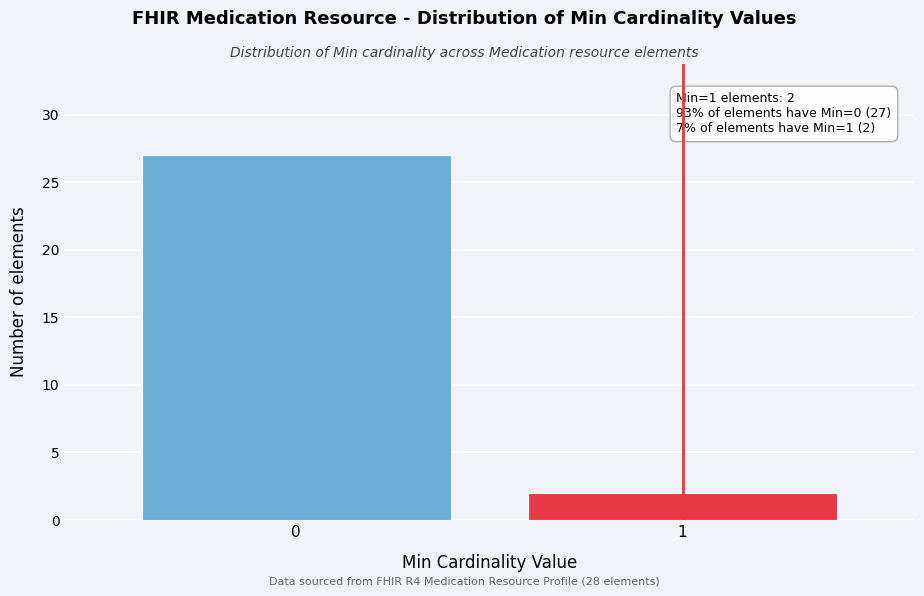

Reading right to left, transcribe all the data shown in this chart.

2	27